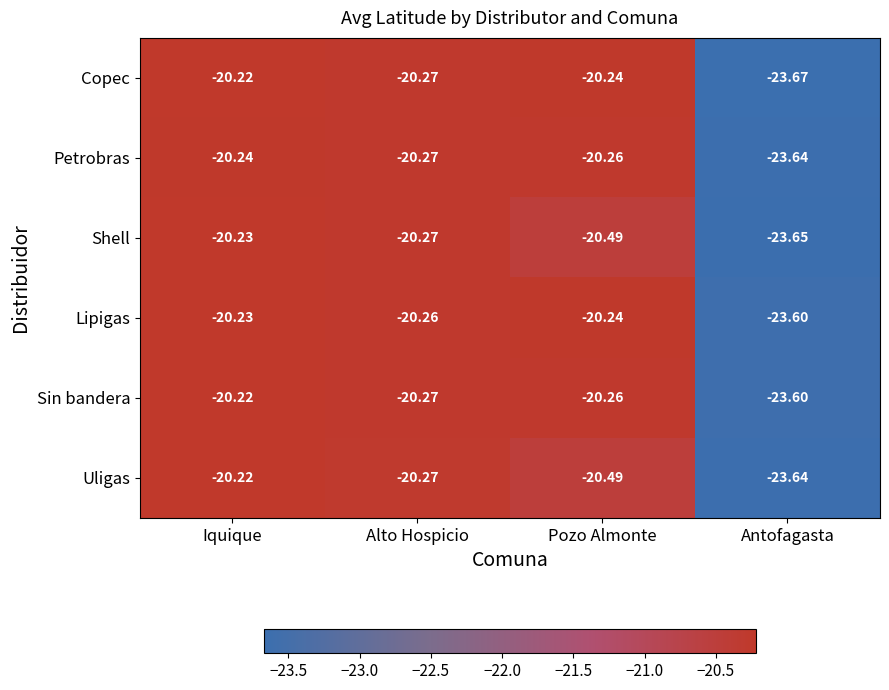

Which series has the largest total across all categories?

Lipigas